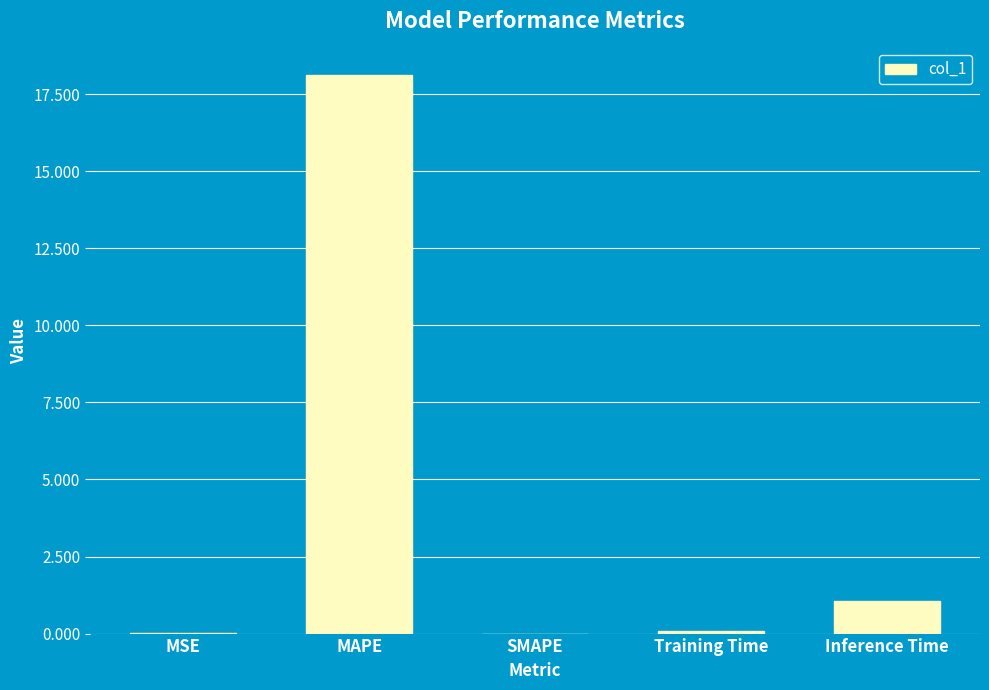

What is the sum of all values?

19.3